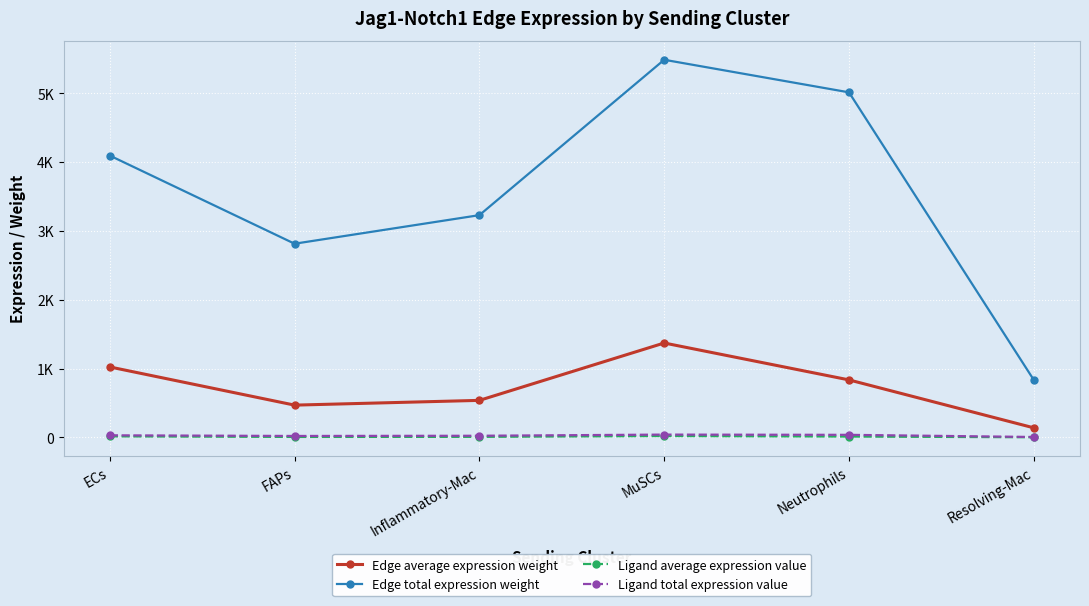

Rank the series at Inflammatory-Mac from lowest to highest value.

Ligand average expression value, Ligand total expression value, Edge average expression weight, Edge total expression weight